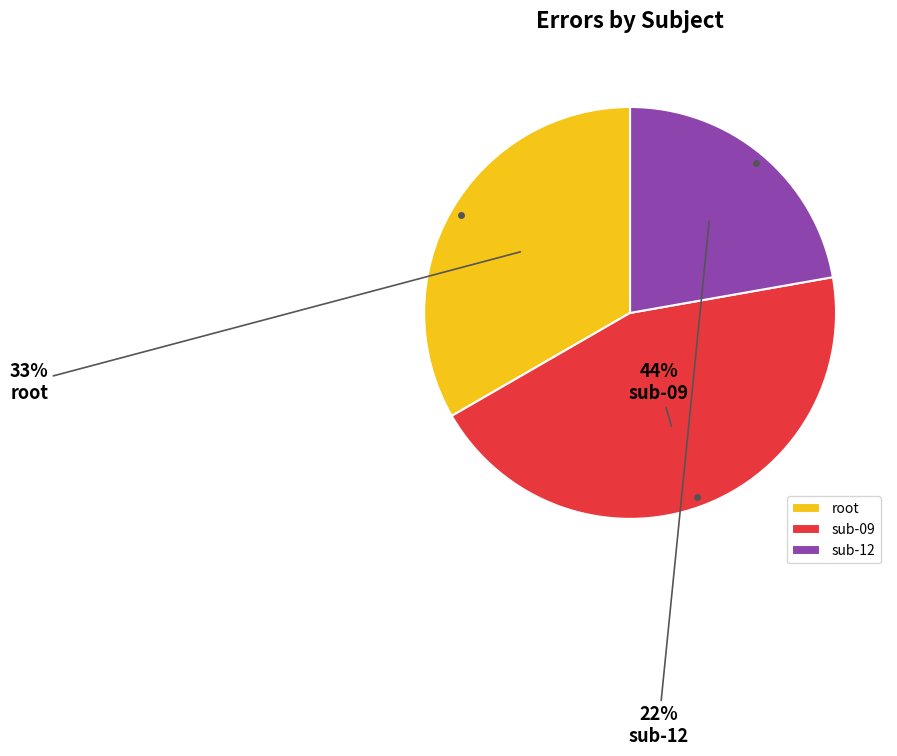

Rank the categories by value from highest to lowest.

sub-09, root, sub-12